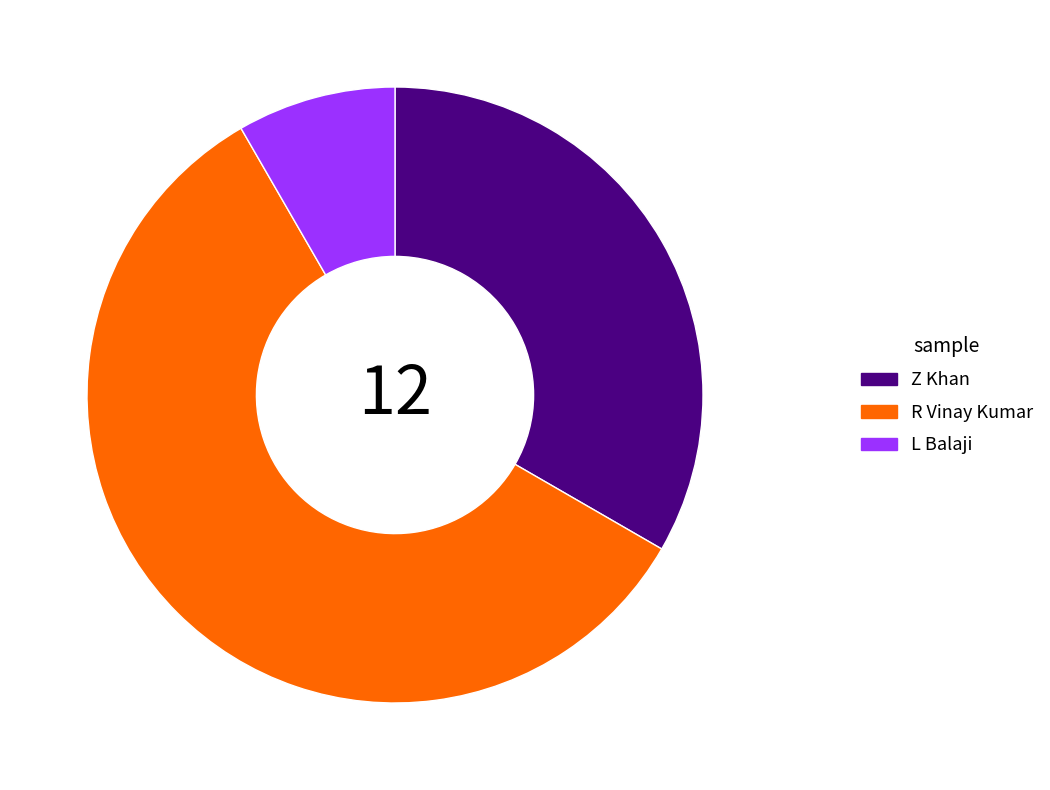

Rank the categories by value from lowest to highest.

L Balaji, Z Khan, R Vinay Kumar